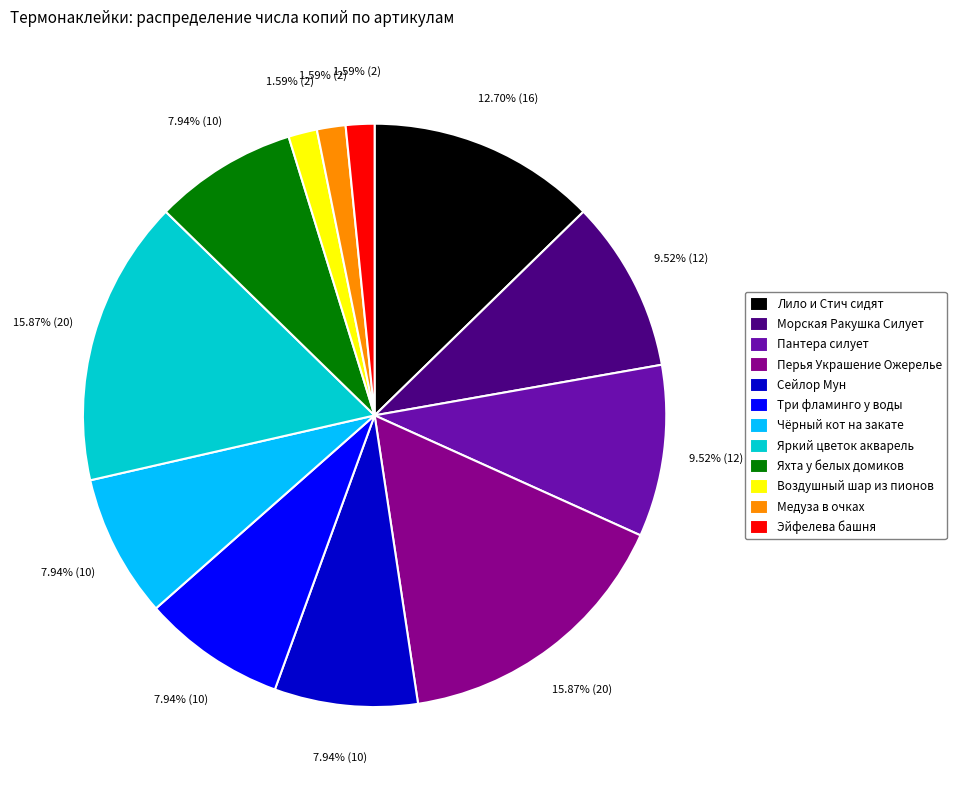

To the nearest percent, what is the combined percentage of Морская Ракушка Силует and Перья Украшение Ожерелье?

25%